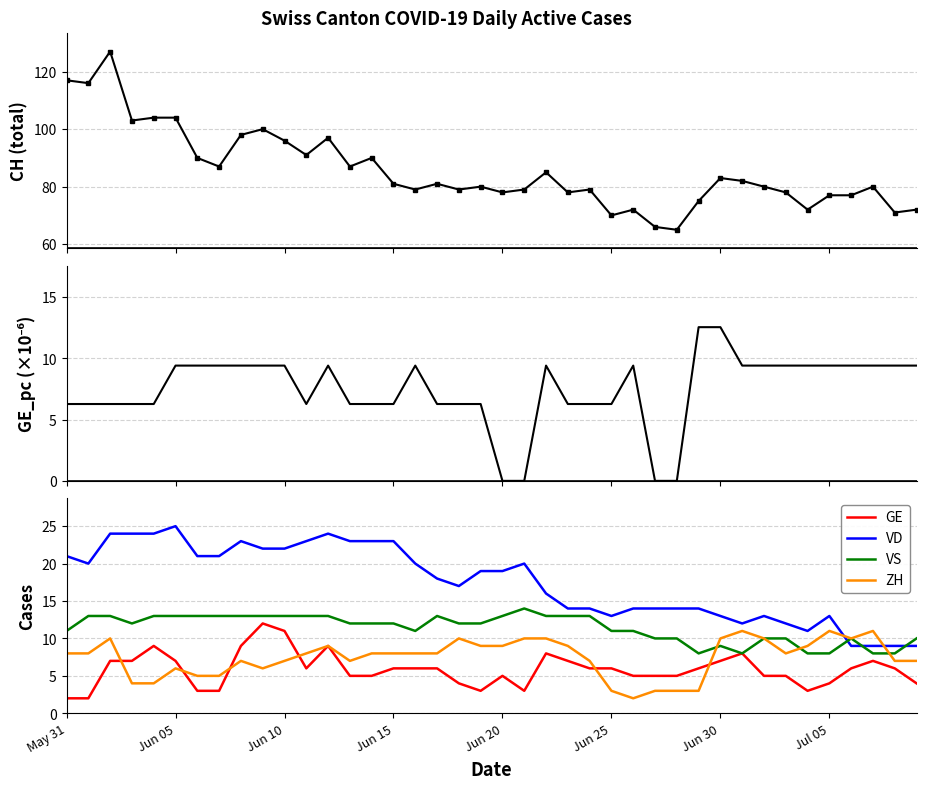

The VS series shows 8.4 at 9. True or false?

False